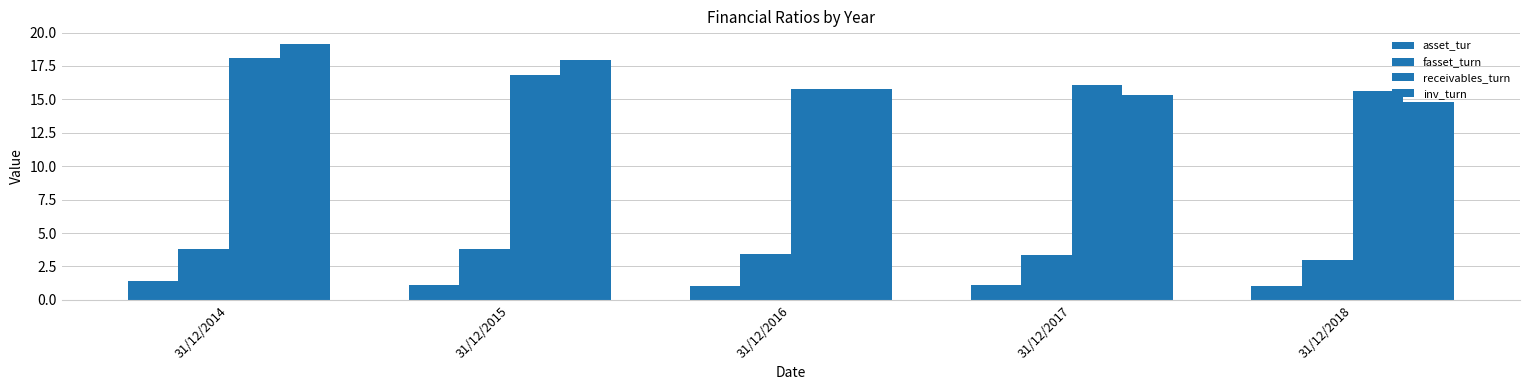

Which has a higher value, 31/12/2016 or 31/12/2015?

31/12/2015